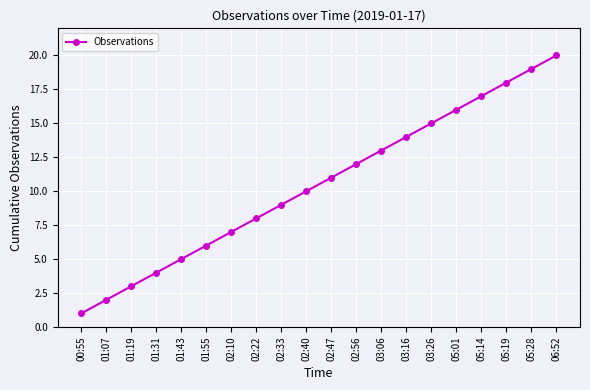

What is the difference between the second highest and second lowest values?

17